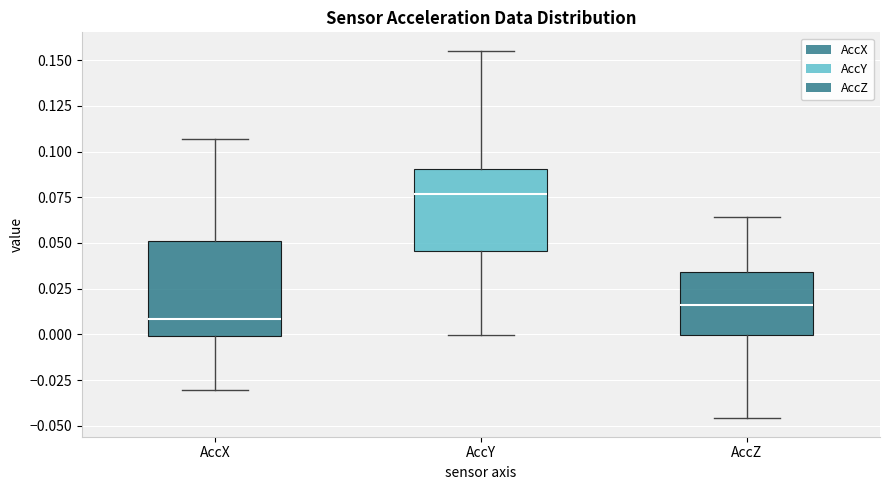

Reading left to right, read every box against the y-axis: the position of its median line, the range the box covers, and the ends of its whiskers. The values are not printed on the chart, so give them approximately, as read against the axis.

AccX: median 0.010, box 0.000 to 0.050, whiskers -0.030 to 0.105
AccY: median 0.075, box 0.045 to 0.090, whiskers 0.000 to 0.155
AccZ: median 0.015, box 0.000 to 0.035, whiskers -0.045 to 0.065